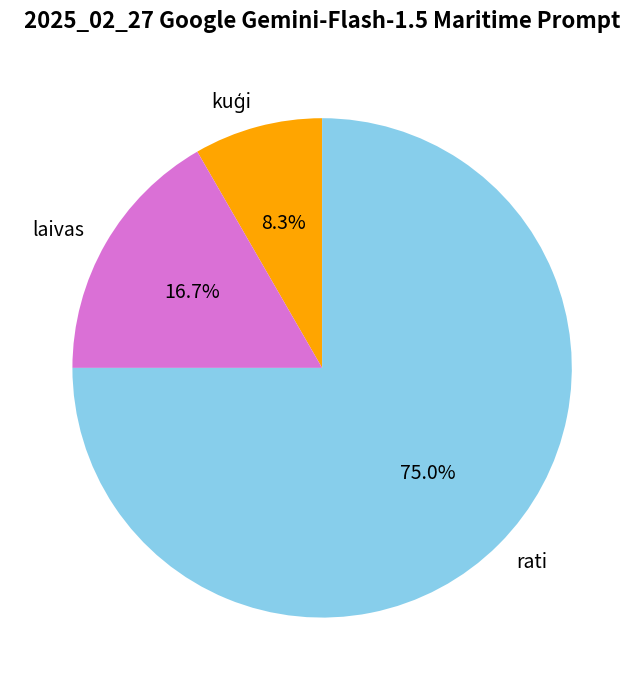

Which slice is the largest?

rati